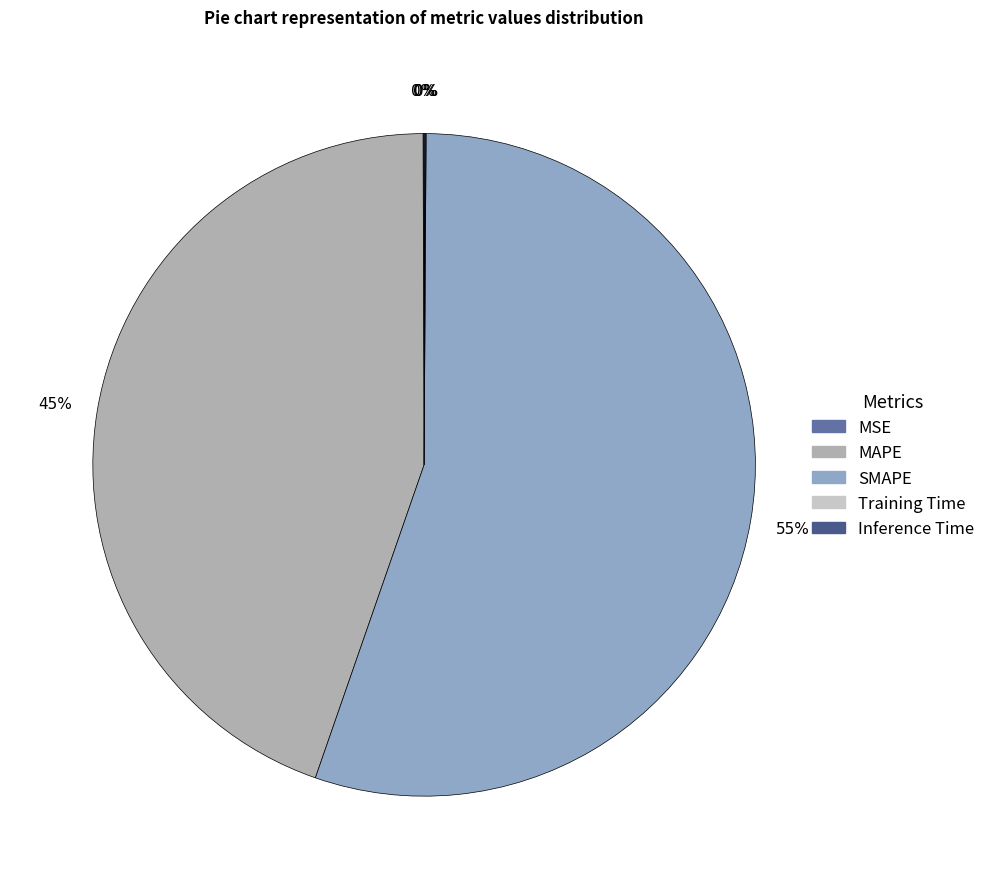

To the nearest percent, what is the average slice percentage?

20%